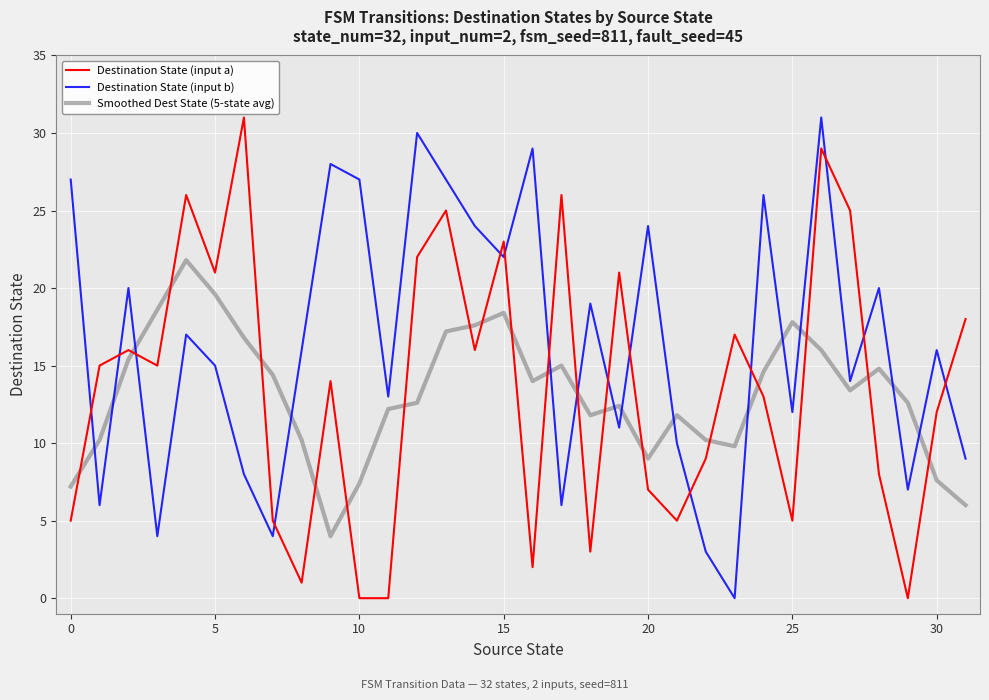

True or false: Destination State (input a) and Destination State (input b) cross at least once.

True